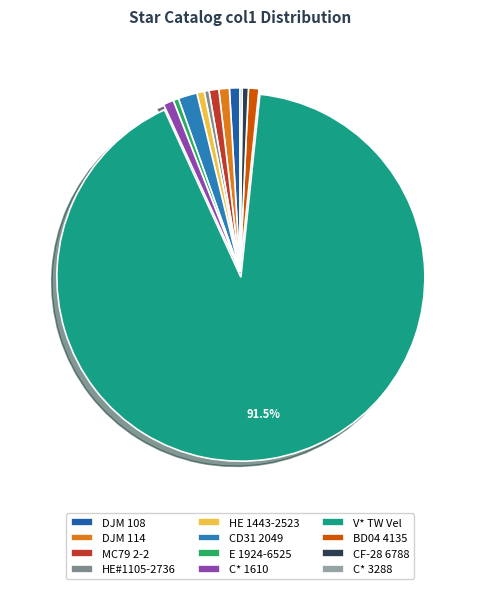

What percentage is the DJM 114 slice, to the nearest percent?

1%